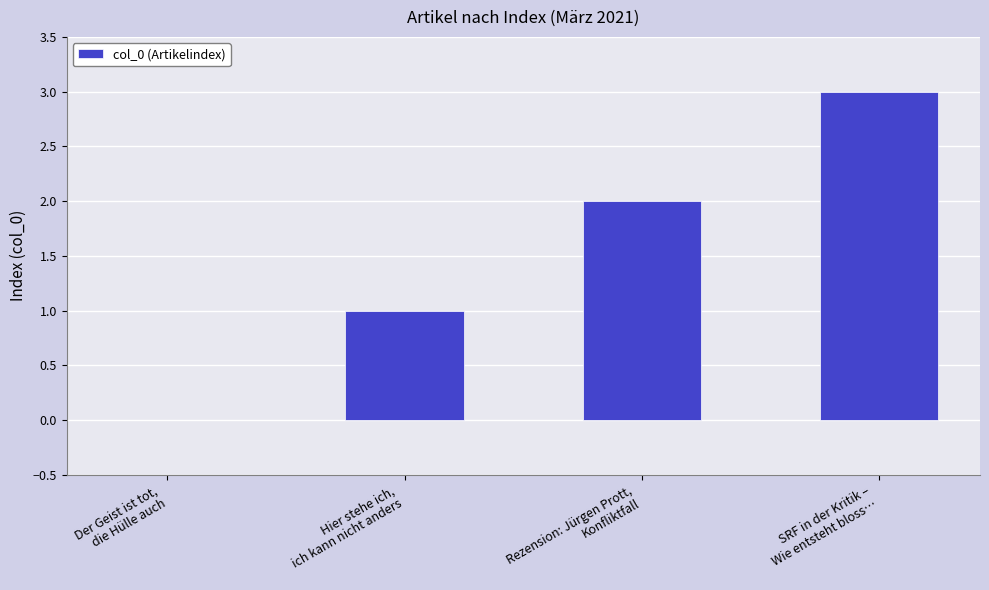

What is the greatest value displayed?

3